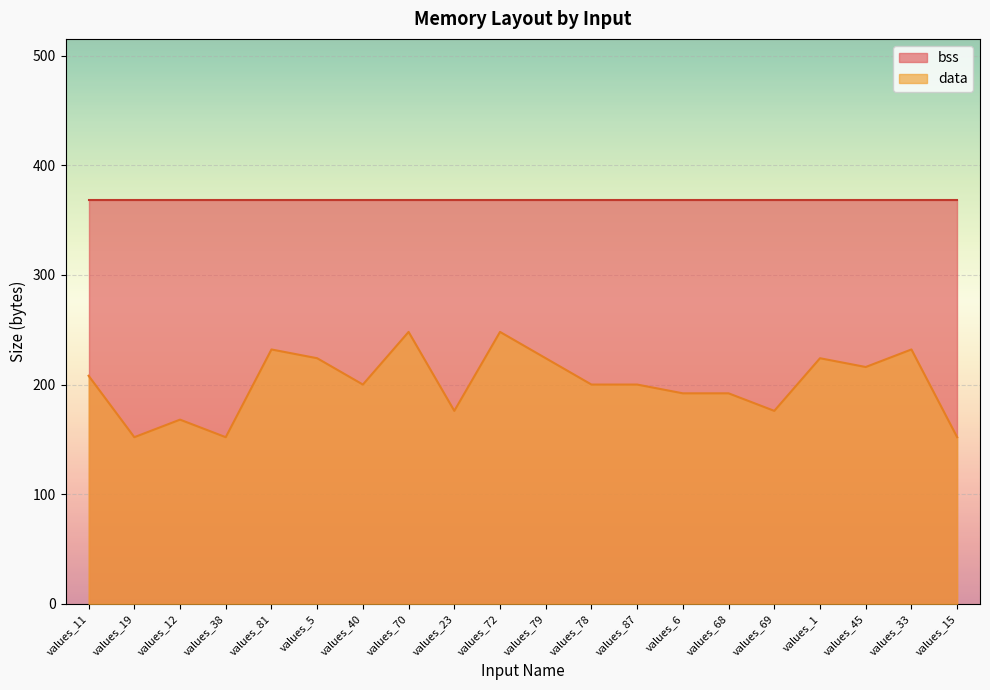

Reading left to right, what are all the values shown in this chart?

208	152	168	152	232	224	200	248	176	248	224	200	200	192	192	176	224	216	232	152